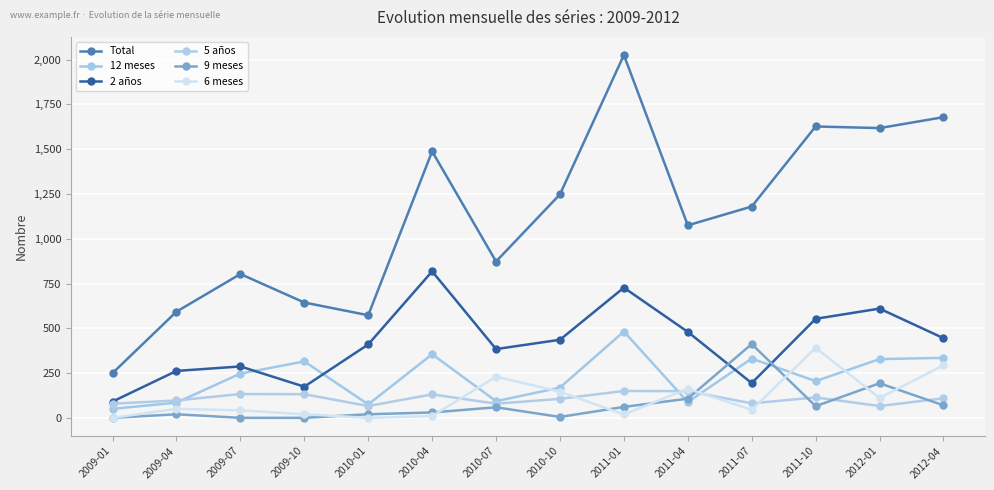

Reading right to left, what are all the values shown in this chart?

Total: 1679	1618	1627	1180	1075	2026	1248	873	1488	573	644	803	593	250
12 meses: 335	328	205	331	88	482	169	93	355	75	315	247	85	50
2 años: 445	610	553	194	480	727	436	384	818	410	174	287	262	91
5 años: 109	66	114	81	149	150	106	79	131	66	132	133	97	79
9 meses: 70	193	65	412	107	61	5	59	30	20	0	0	20	0
6 meses: 293	111	391	45	162	19	146	230	10	0	20	42	50	0